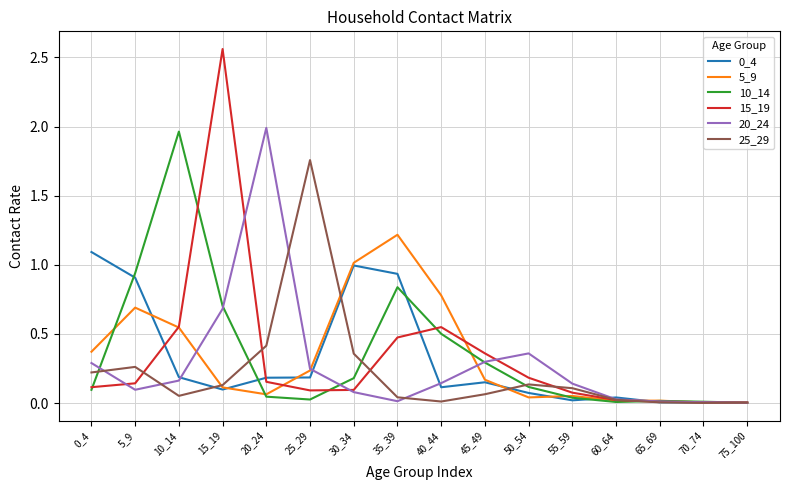

True or false: 5_9 has a value of 0.8 at 10_14.

False